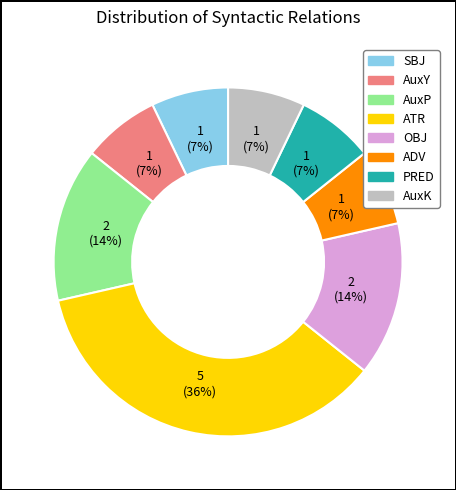

Count the number of slices in the pie.

8